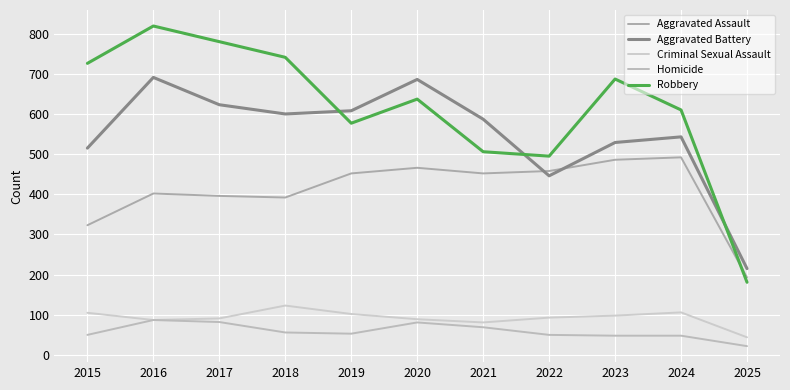

At which label does Aggravated Battery first exceed 587?

2016